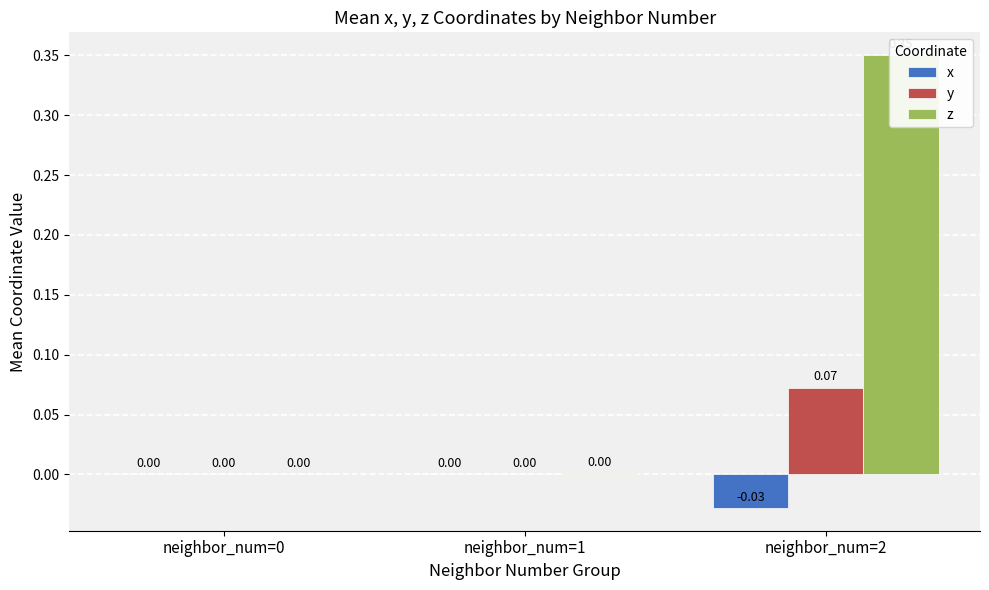

What is the sum of all y values?

0.1